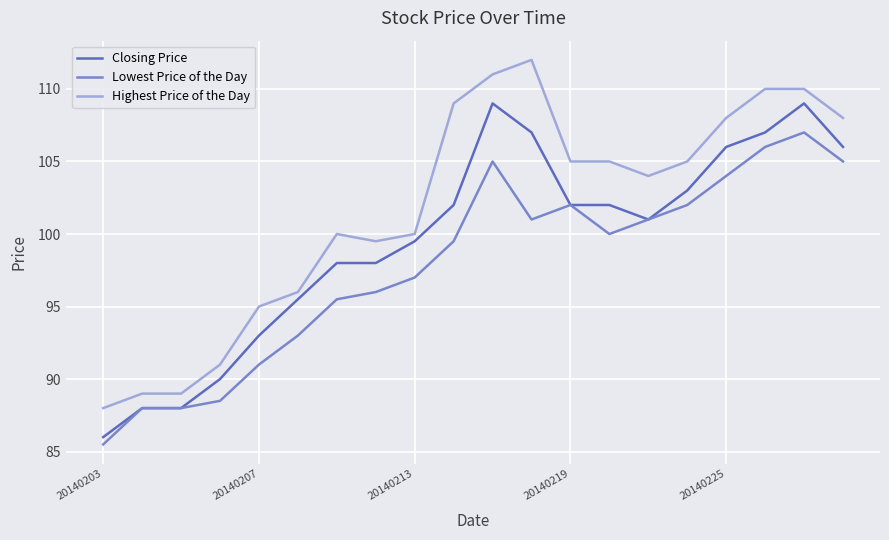

Does the chart have visible grid lines?

Yes